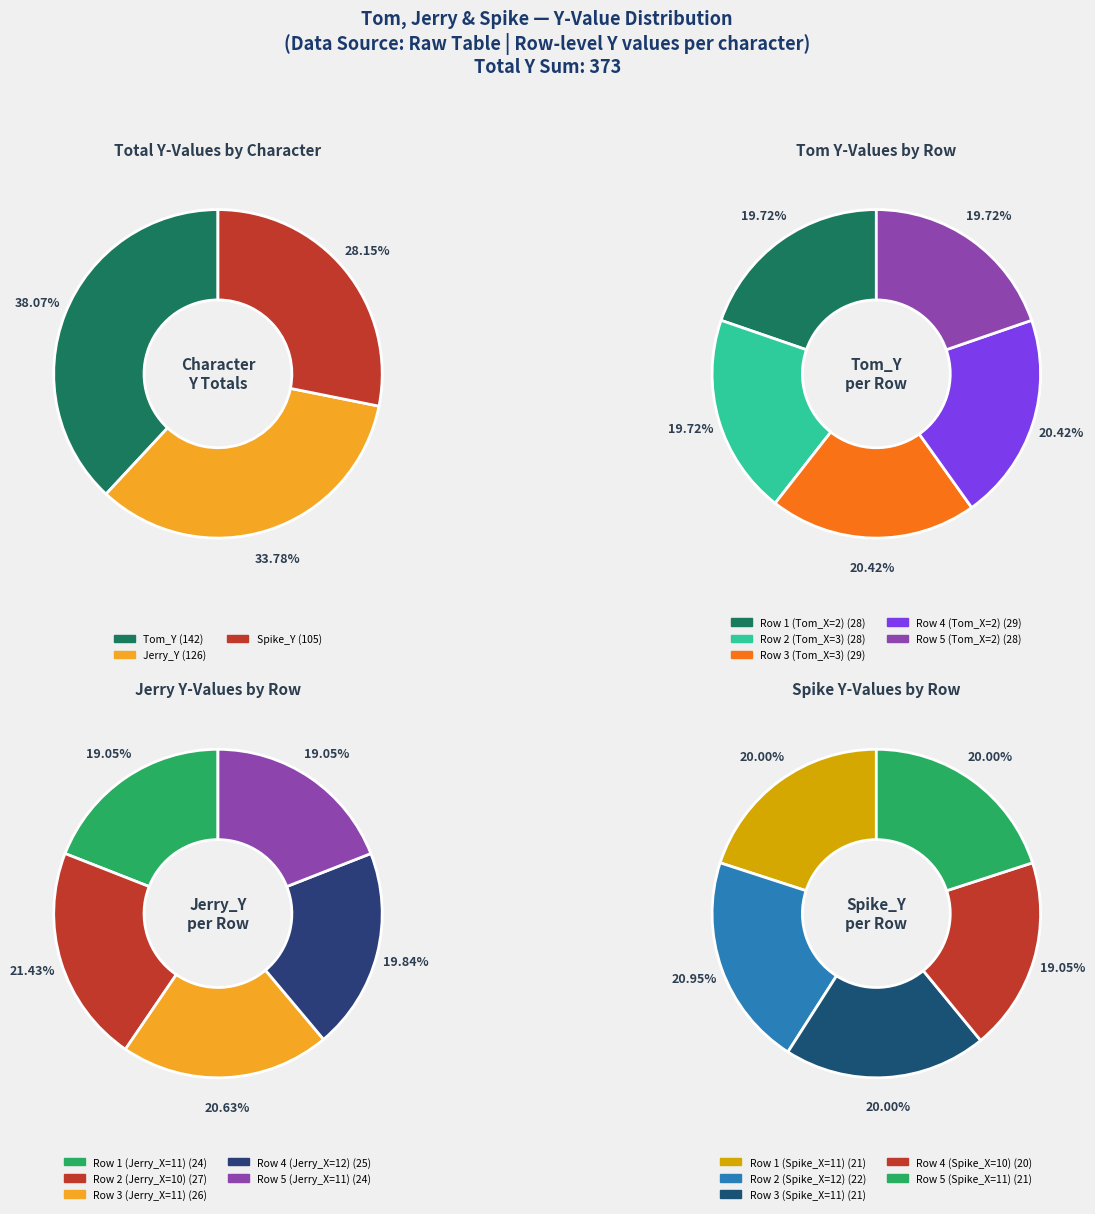

How much of the chart is everything except Tom_X=2?

80.3%